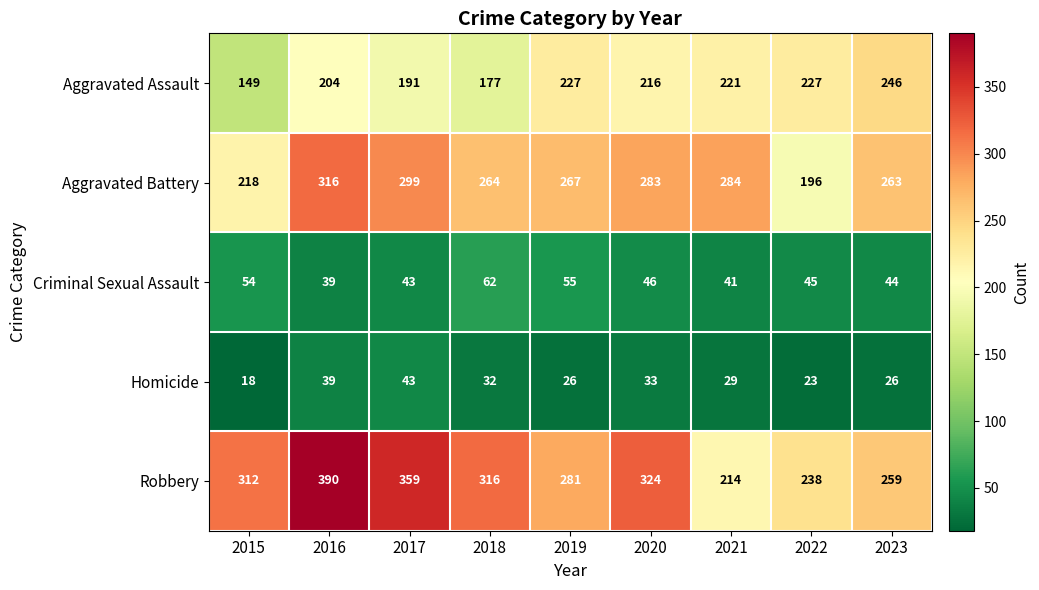

How many data points in Homicide are less than 29?

4